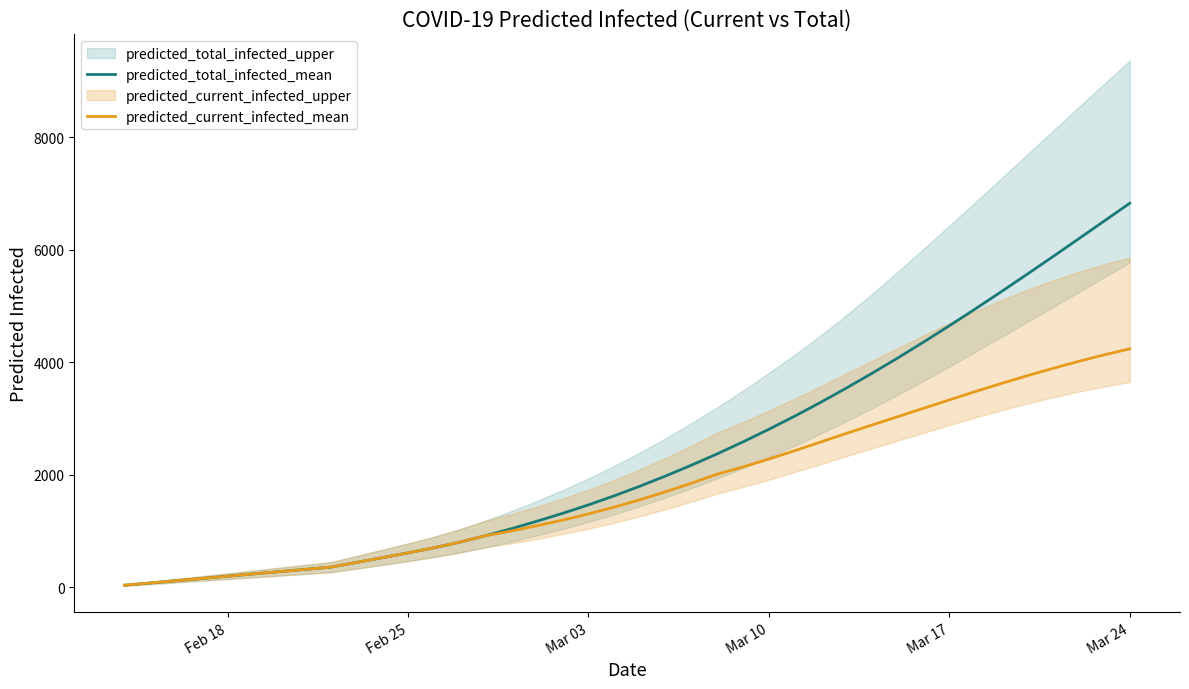

What is the highest value of the predicted_total_infected_mean series?

6830